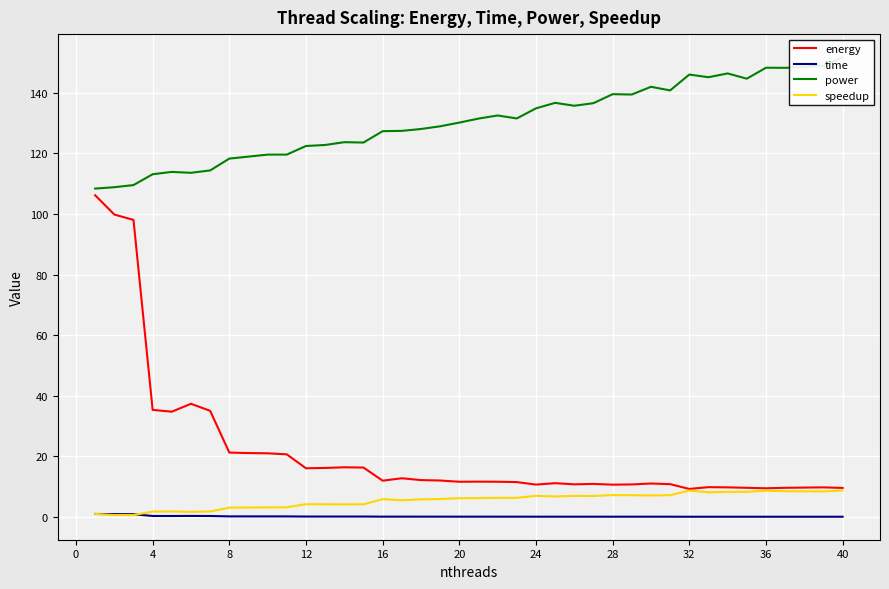

How many lines are shown in the chart?

4